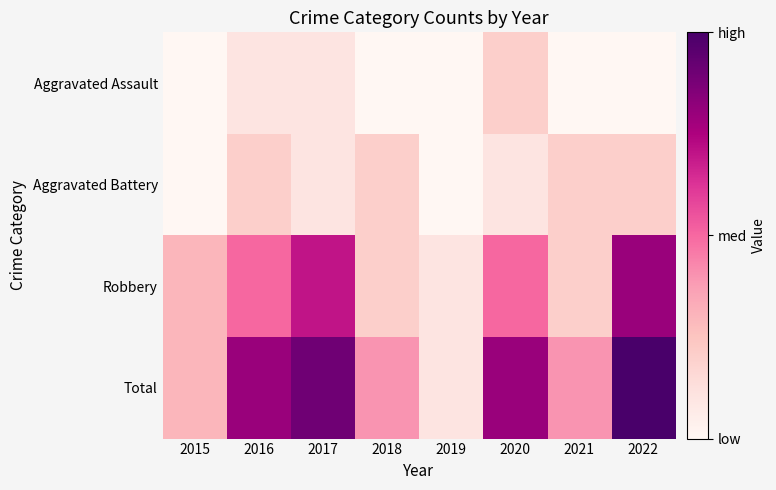

What is the maximum value shown in the chart?

10